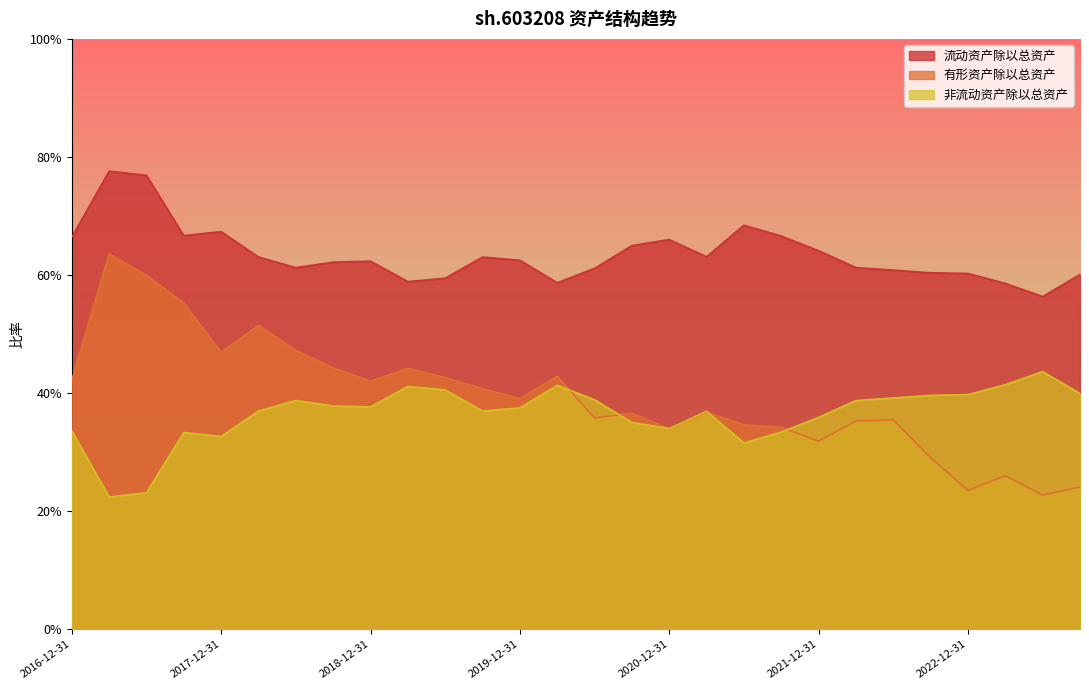

What are all the series names shown in the legend?

流动资产除以总资产, 有形资产除以总资产, 非流动资产除以总资产